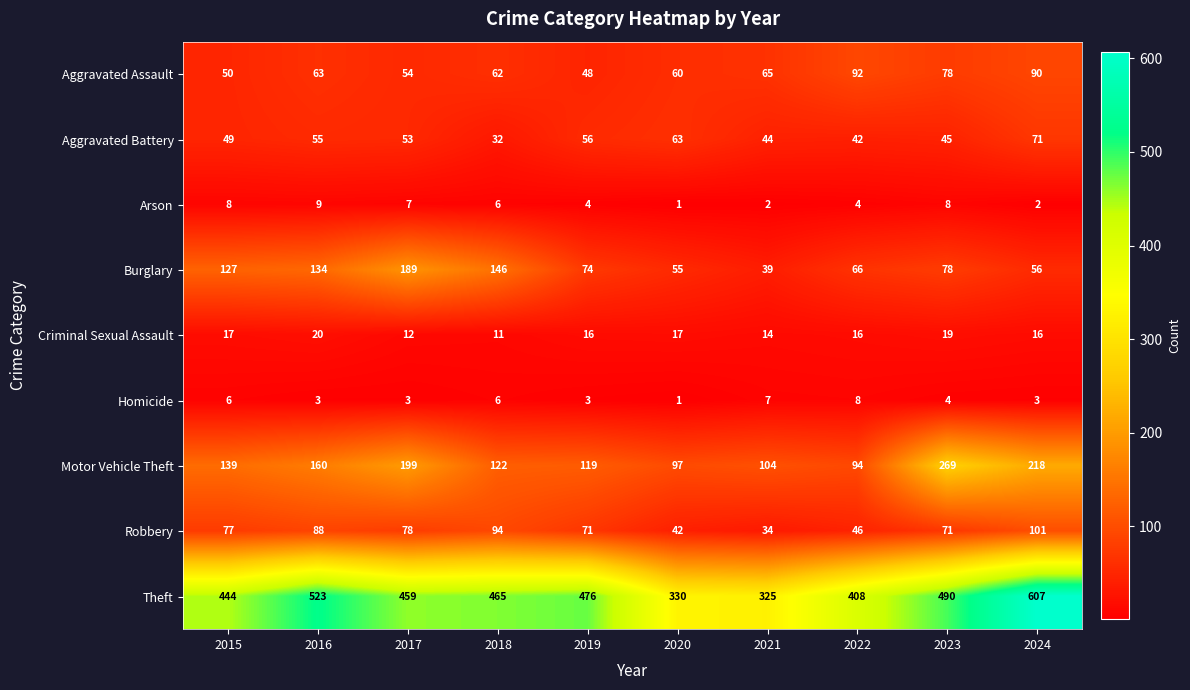

Rank the series by their maximum value, from lowest to highest.

Homicide, Arson, Criminal Sexual Assault, Aggravated Battery, Aggravated Assault, Robbery, Burglary, Motor Vehicle Theft, Theft